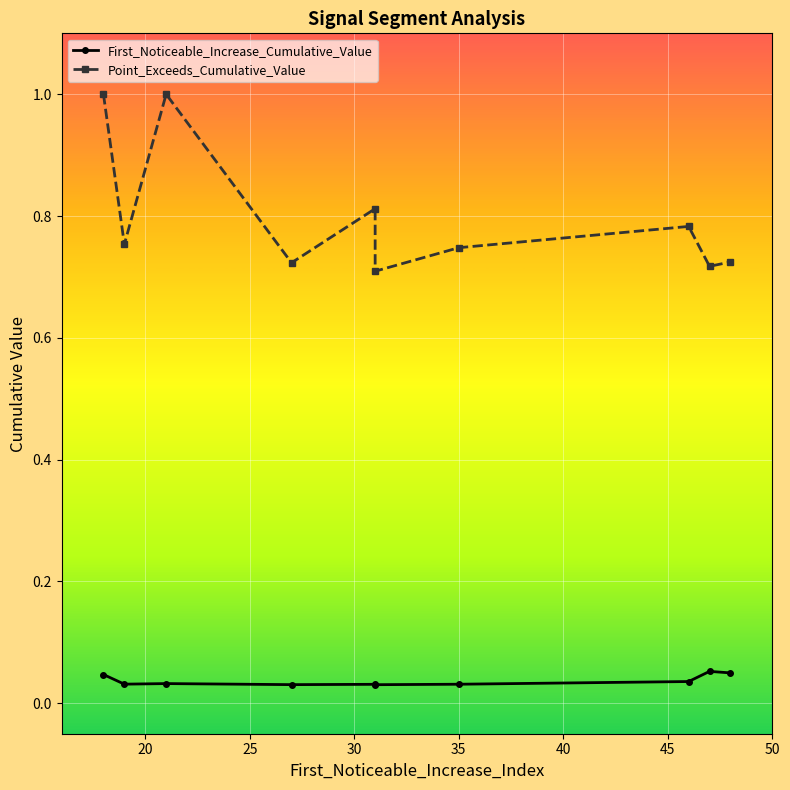

How many interior local peaks does the Point_Exceeds_Cumulative_Value series have?

3